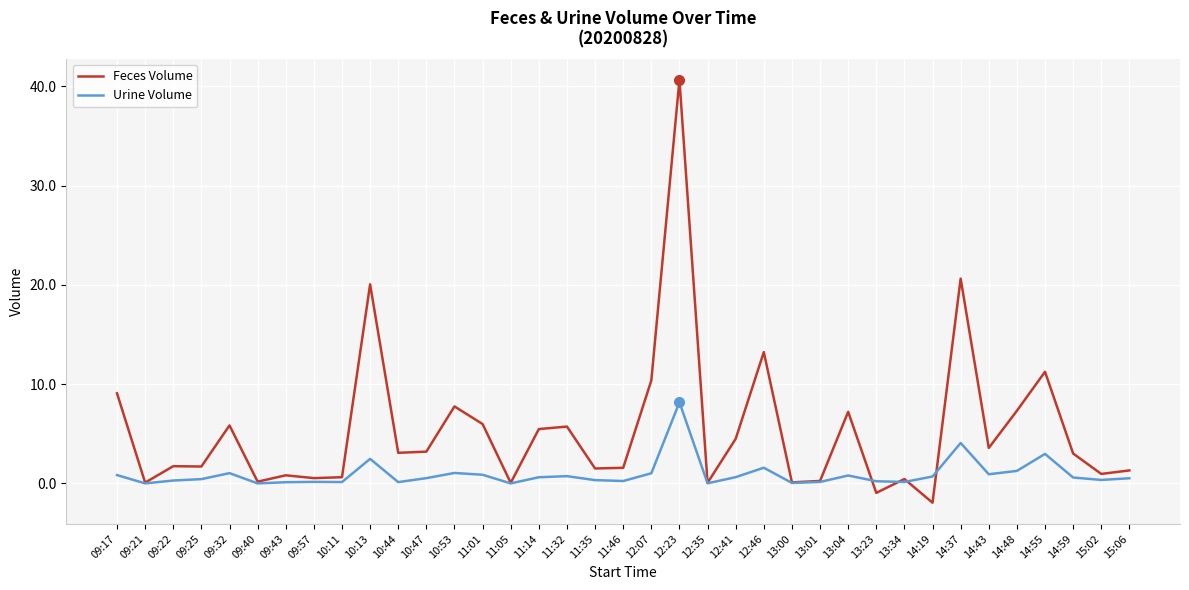

At which category is the sum across all series the highest?

12:23